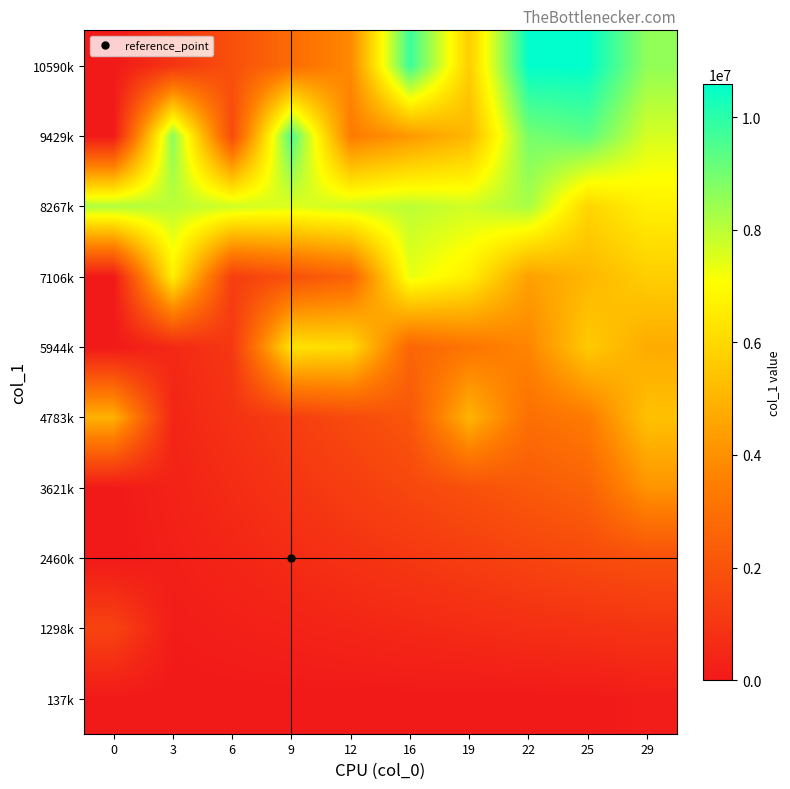

At how many categories does at least one series exceed 6407584?

10